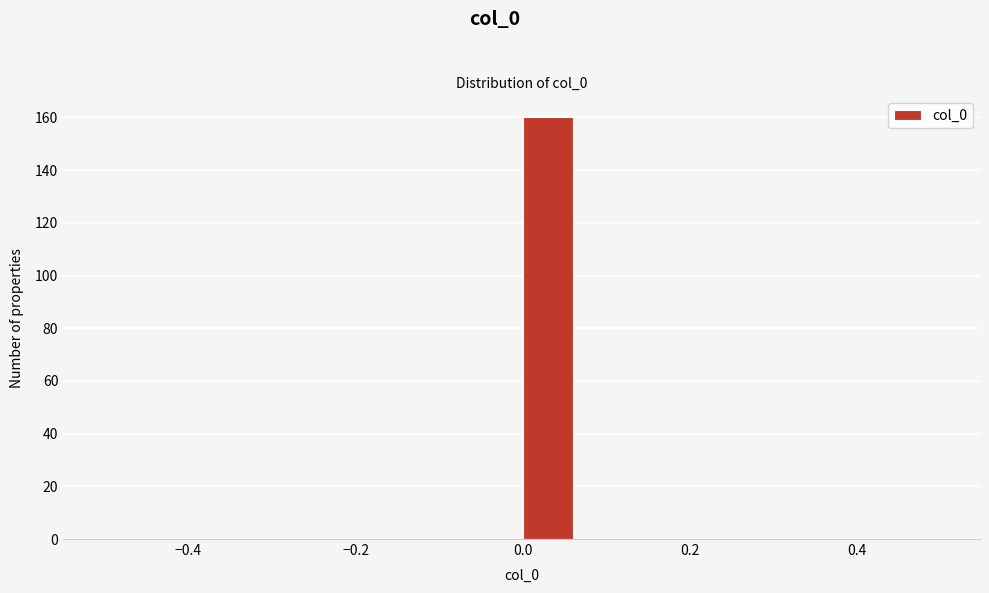

Around what value on the x-axis is the tallest bar? Give the approximate position of its centre, as read against the axis.

0.02